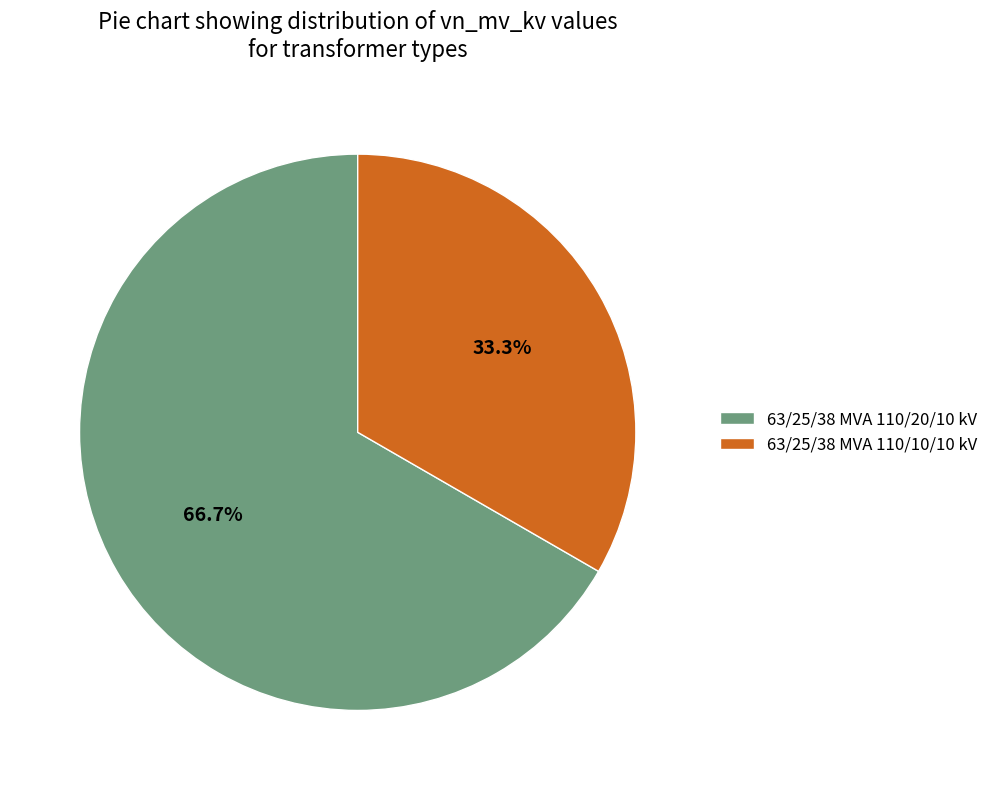

Is the sum of 63/25/38 MVA 110/10/10 kV and 63/25/38 MVA 110/20/10 kV greater than half?

Yes